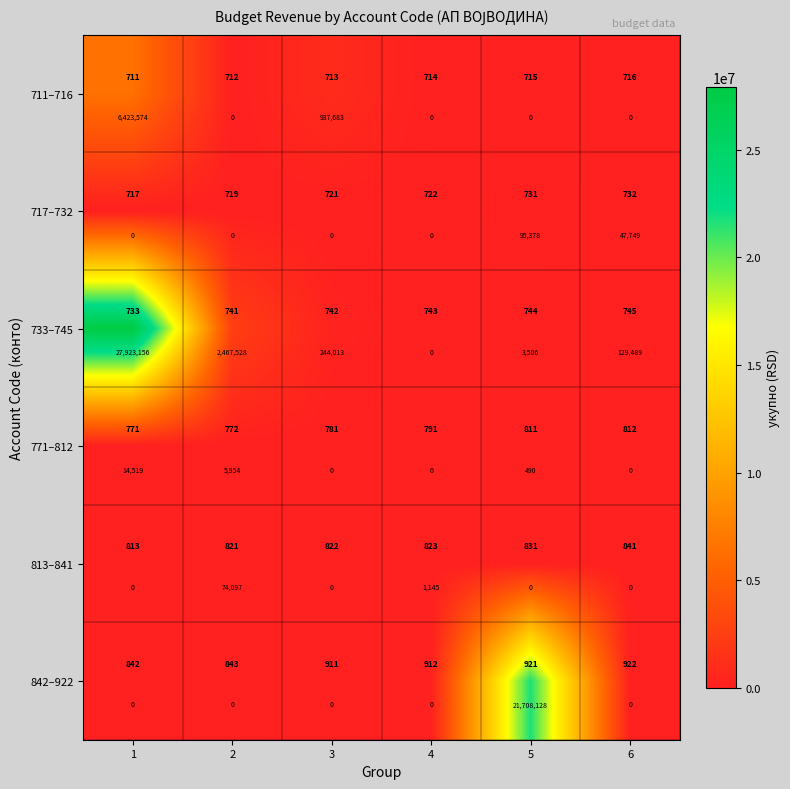

The 711–716 series shows -3132594 at 6. True or false?

False